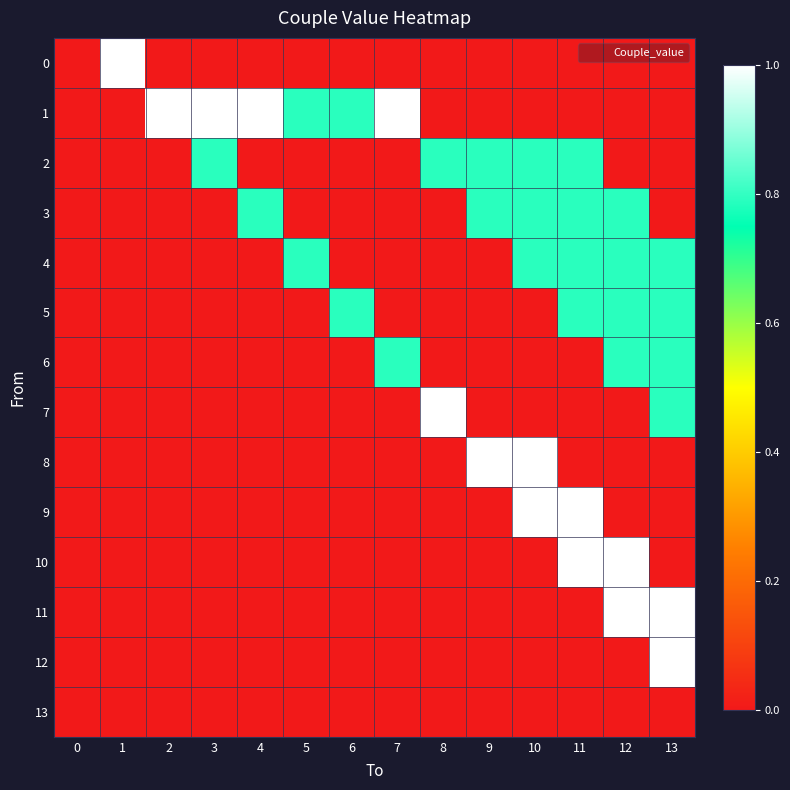

Reading right to left, extract all data points from this chart.

0: 13=0.0	12=0.0	11=0.0	10=0.0	9=0.0	8=0.0	7=0.0	6=0.0	5=0.0	4=0.0	3=0.0	2=0.0	1=1.0	0=0.0
1: 13=0.0	12=0.0	11=0.0	10=0.0	9=0.0	8=0.0	7=1.0	6=0.8	5=0.8	4=1.0	3=1.0	2=1.0	1=0.0	0=0.0
2: 13=0.0	12=0.0	11=0.8	10=0.8	9=0.8	8=0.8	7=0.0	6=0.0	5=0.0	4=0.0	3=0.8	2=0.0	1=0.0	0=0.0
3: 13=0.0	12=0.8	11=0.8	10=0.8	9=0.8	8=0.0	7=0.0	6=0.0	5=0.0	4=0.8	3=0.0	2=0.0	1=0.0	0=0.0
4: 13=0.8	12=0.8	11=0.8	10=0.8	9=0.0	8=0.0	7=0.0	6=0.0	5=0.8	4=0.0	3=0.0	2=0.0	1=0.0	0=0.0
5: 13=0.8	12=0.8	11=0.8	10=0.0	9=0.0	8=0.0	7=0.0	6=0.8	5=0.0	4=0.0	3=0.0	2=0.0	1=0.0	0=0.0
6: 13=0.8	12=0.8	11=0.0	10=0.0	9=0.0	8=0.0	7=0.8	6=0.0	5=0.0	4=0.0	3=0.0	2=0.0	1=0.0	0=0.0
7: 13=0.8	12=0.0	11=0.0	10=0.0	9=0.0	8=1.0	7=0.0	6=0.0	5=0.0	4=0.0	3=0.0	2=0.0	1=0.0	0=0.0
8: 13=0.0	12=0.0	11=0.0	10=1.0	9=1.0	8=0.0	7=0.0	6=0.0	5=0.0	4=0.0	3=0.0	2=0.0	1=0.0	0=0.0
9: 13=0.0	12=0.0	11=1.0	10=1.0	9=0.0	8=0.0	7=0.0	6=0.0	5=0.0	4=0.0	3=0.0	2=0.0	1=0.0	0=0.0
10: 13=0.0	12=1.0	11=1.0	10=0.0	9=0.0	8=0.0	7=0.0	6=0.0	5=0.0	4=0.0	3=0.0	2=0.0	1=0.0	0=0.0
11: 13=1.0	12=1.0	11=0.0	10=0.0	9=0.0	8=0.0	7=0.0	6=0.0	5=0.0	4=0.0	3=0.0	2=0.0	1=0.0	0=0.0
12: 13=1.0	12=0.0	11=0.0	10=0.0	9=0.0	8=0.0	7=0.0	6=0.0	5=0.0	4=0.0	3=0.0	2=0.0	1=0.0	0=0.0
13: 13=0.0	12=0.0	11=0.0	10=0.0	9=0.0	8=0.0	7=0.0	6=0.0	5=0.0	4=0.0	3=0.0	2=0.0	1=0.0	0=0.0